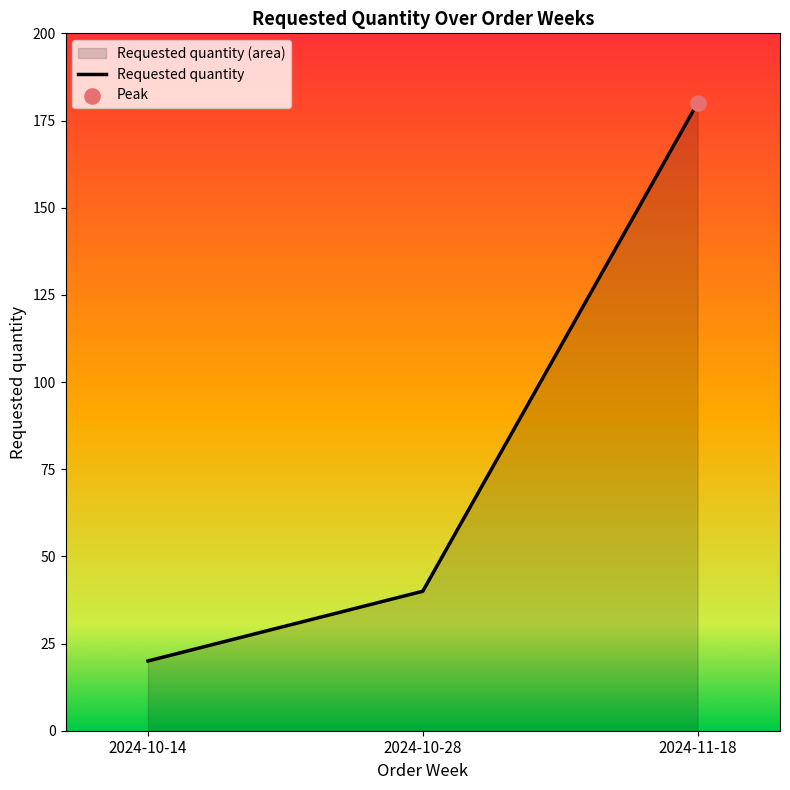

What is the change in value from 2024-10-14 to 2024-10-28?

+20